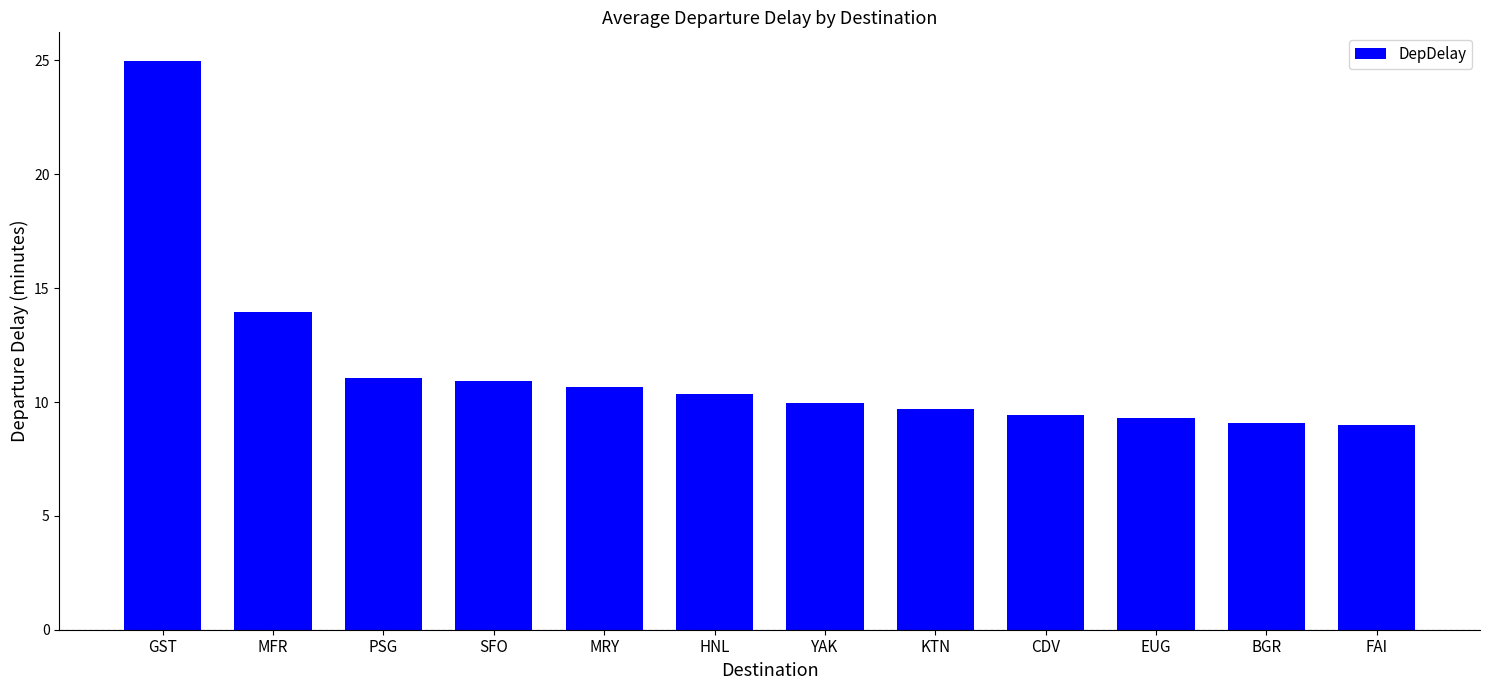

What is the label of the 11th bar from the left?

BGR